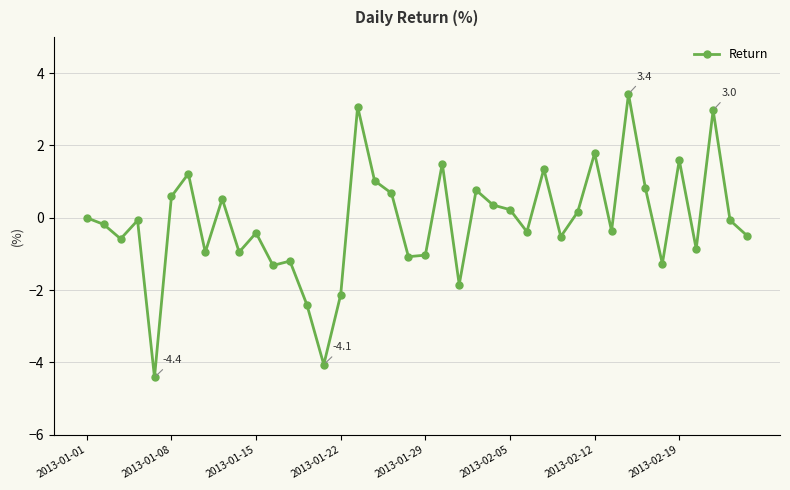

How many points are lower than both their immediate neighbors (excluding endpoints)?

13